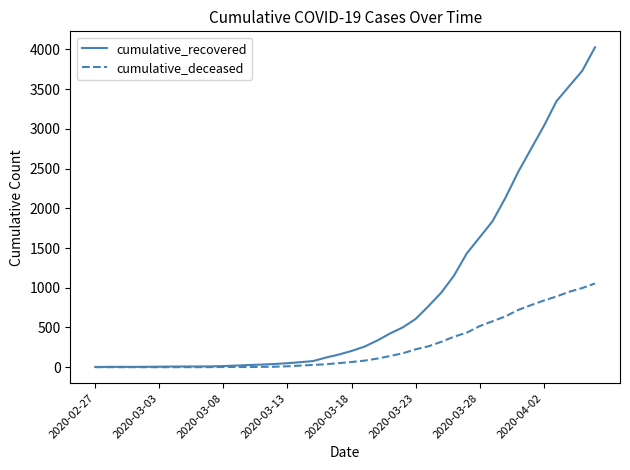

List the series in order of their peak value, highest first.

cumulative_recovered, cumulative_deceased